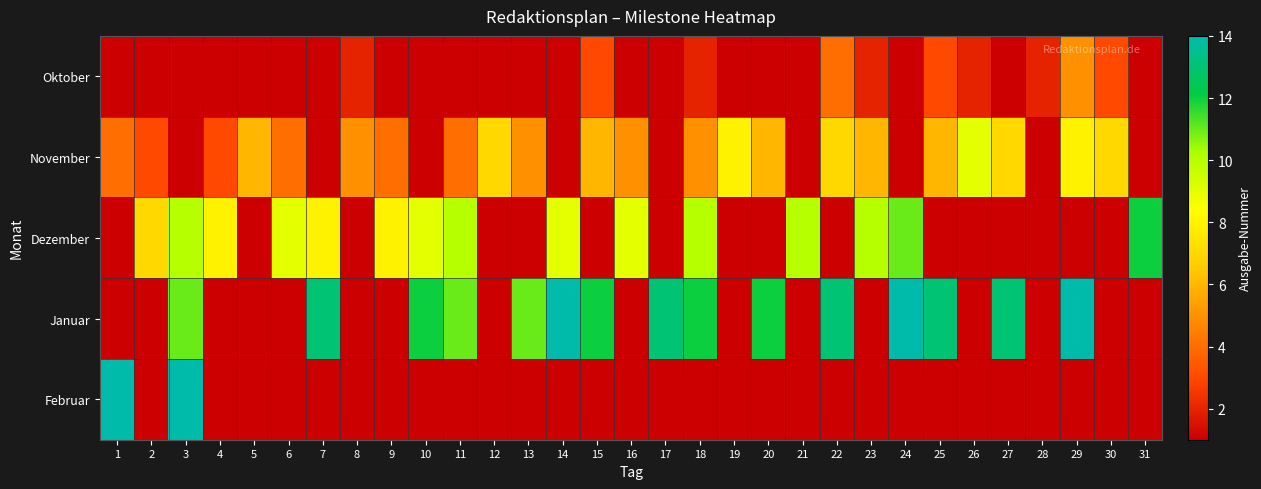

At how many categories does at least one series exceed 6?

28